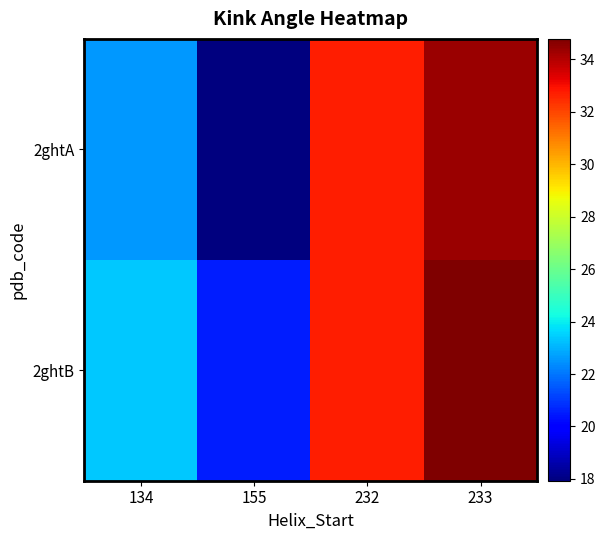

Which series has the widest spread of values?

2ghtA